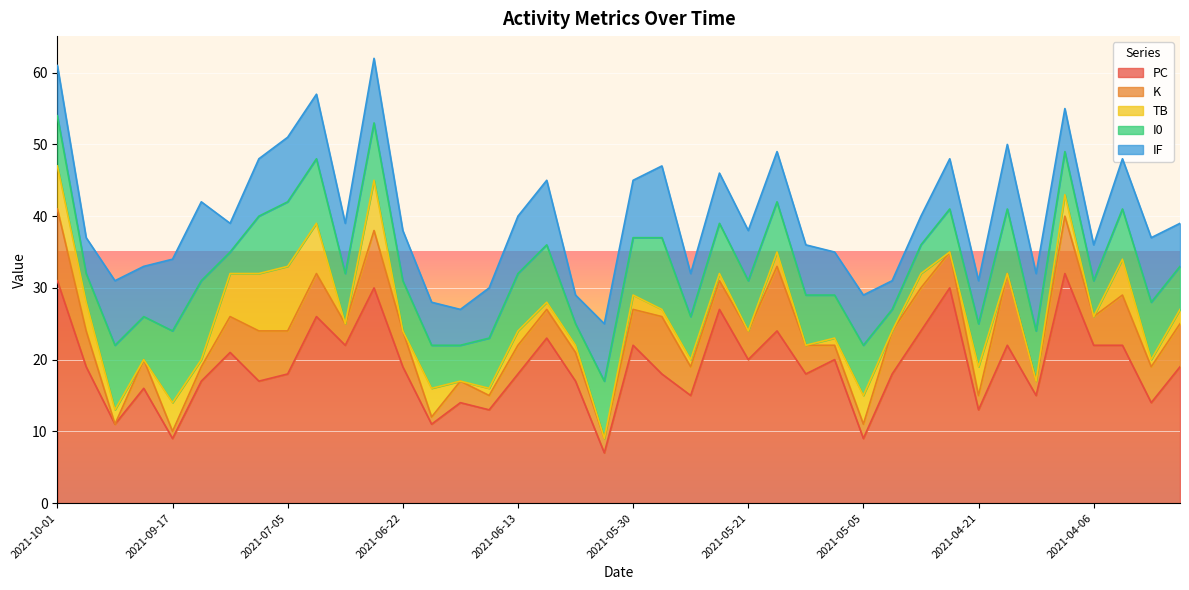

What is the difference between the maximum and minimum values in the TB series?

9